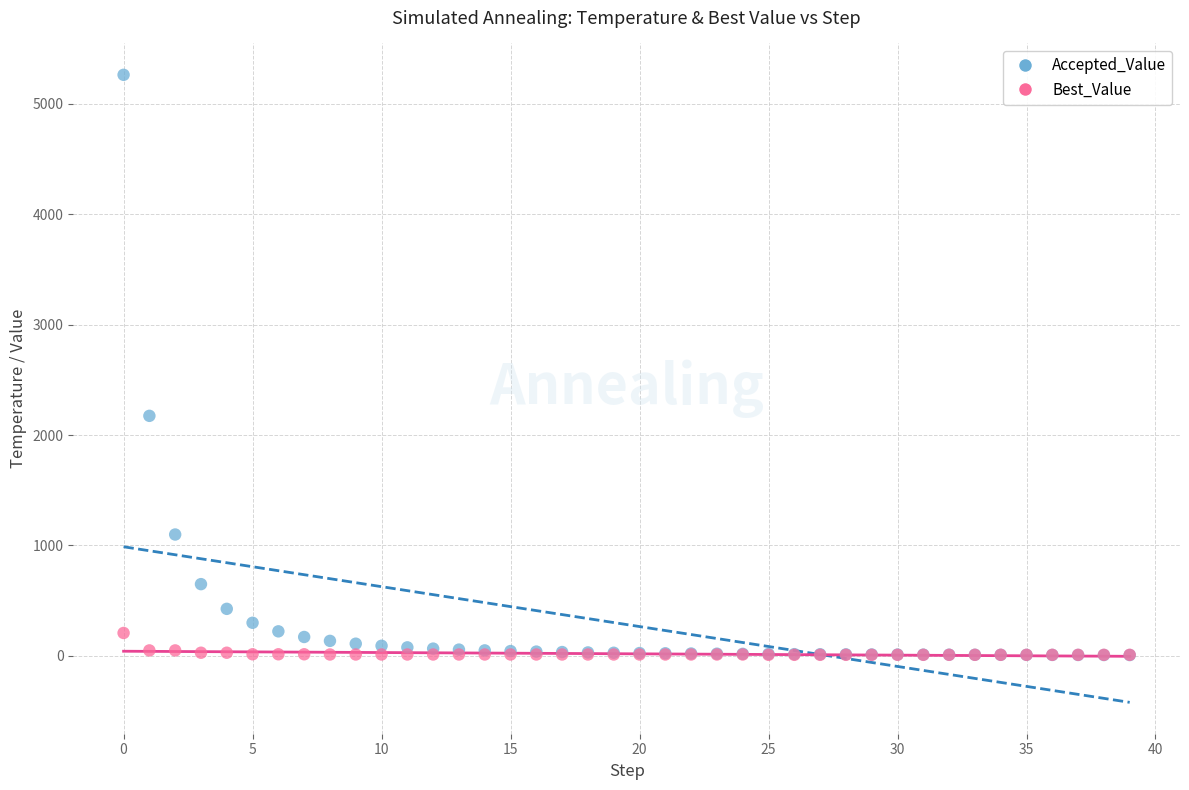

Across all series, what Y value is closest to 2635?

2173.9